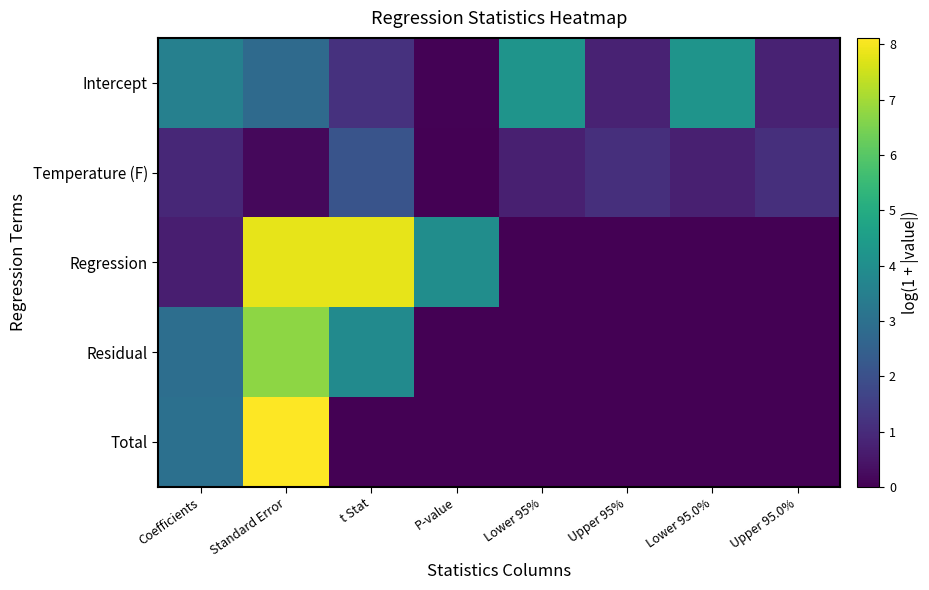

Between P-value and Upper 95.0%, which series saw the biggest shift?

Regression